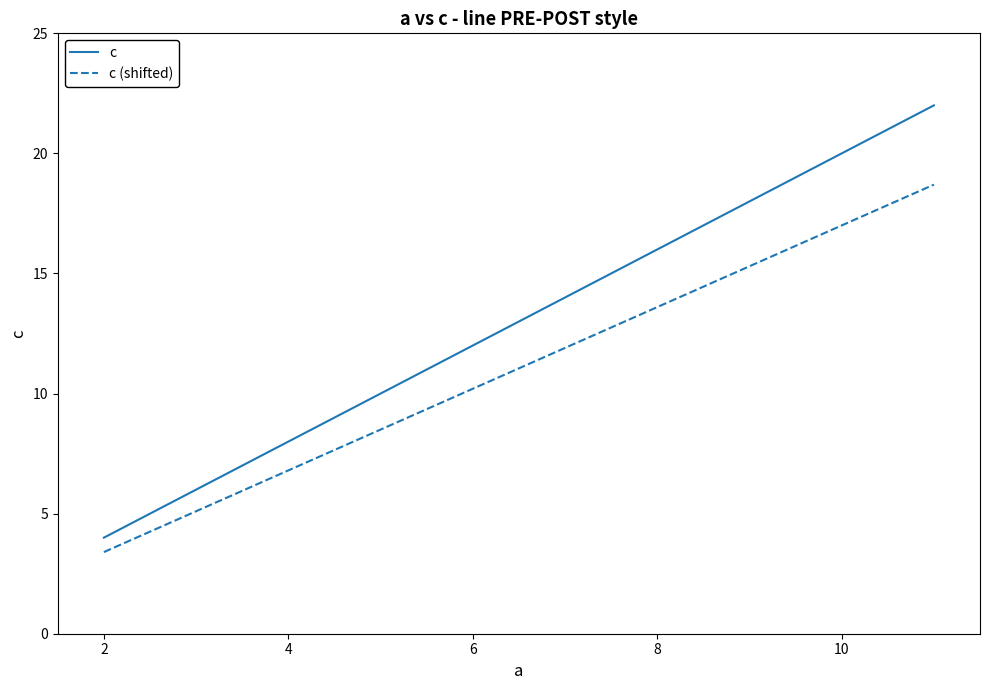

What is the highest value of the c series?

22.0